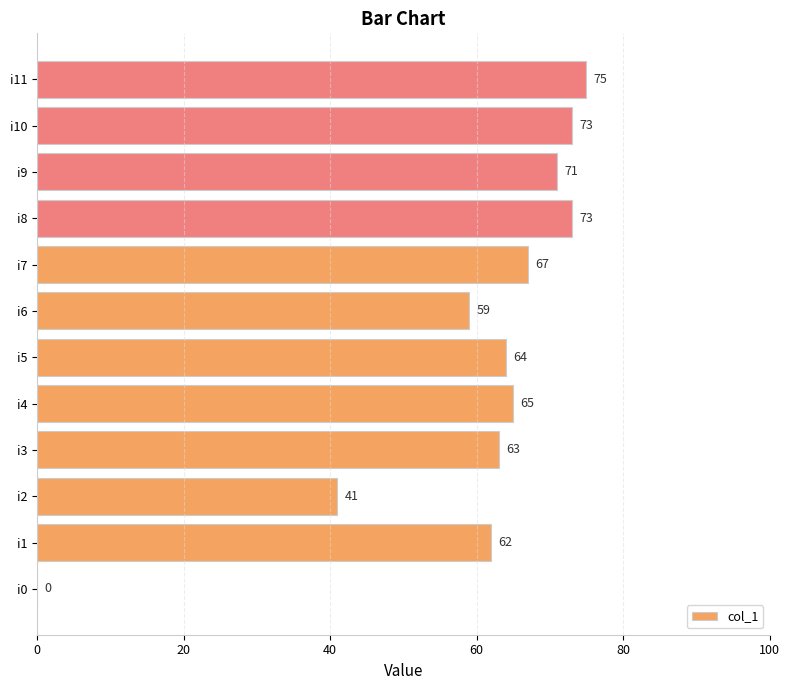

The value at i5 is 64. True or false?

True